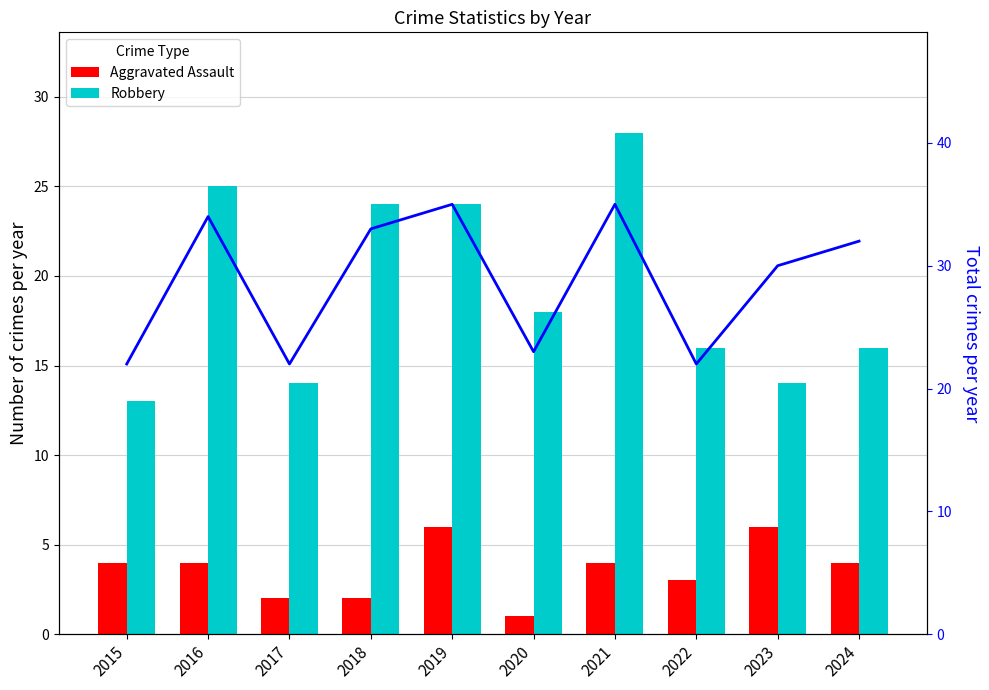

What is the difference between the Total values at 2024 and 2020?

9